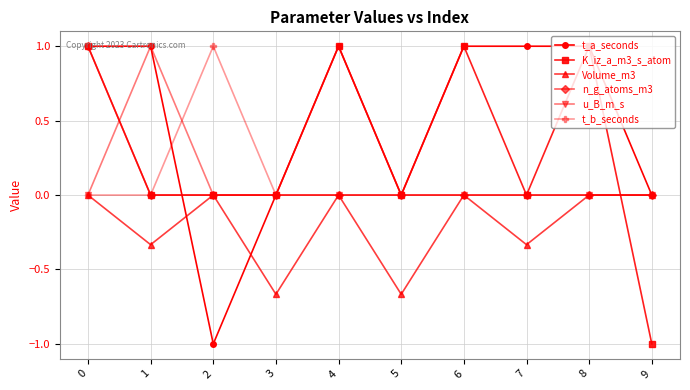

The t_a_seconds series shows 0.3 at 1. True or false?

False